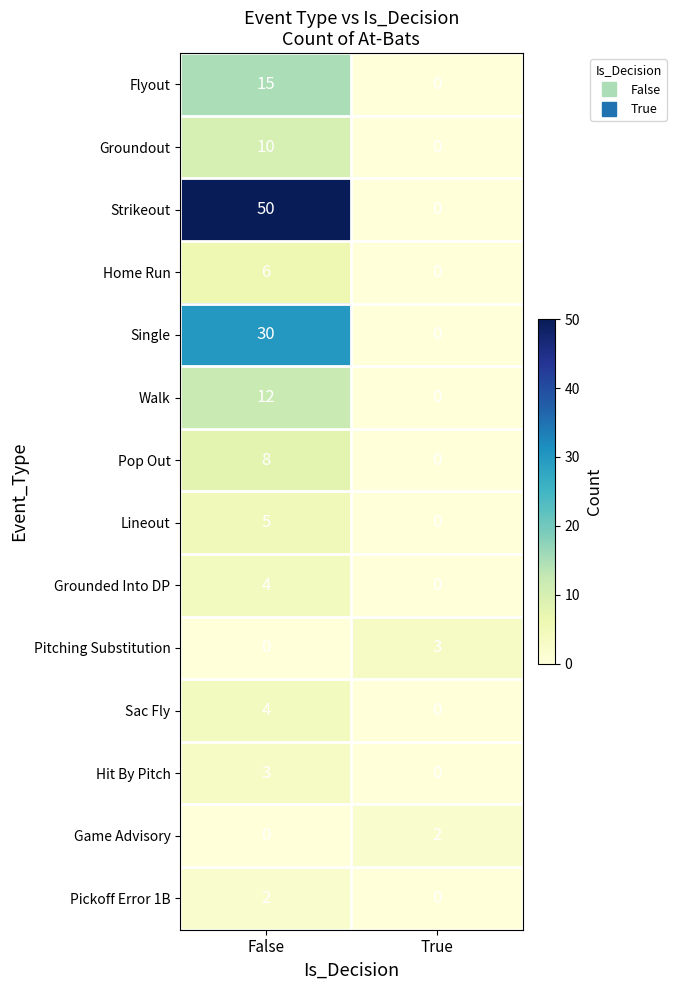

What is the total value across all series at True?

5